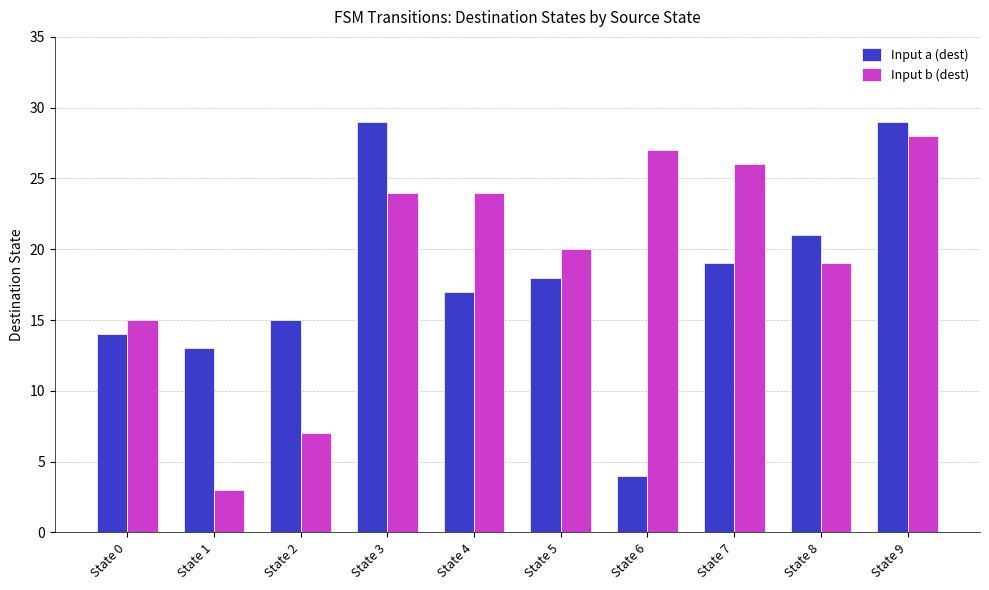

What value does the Input a (dest) series have at State 8?

21